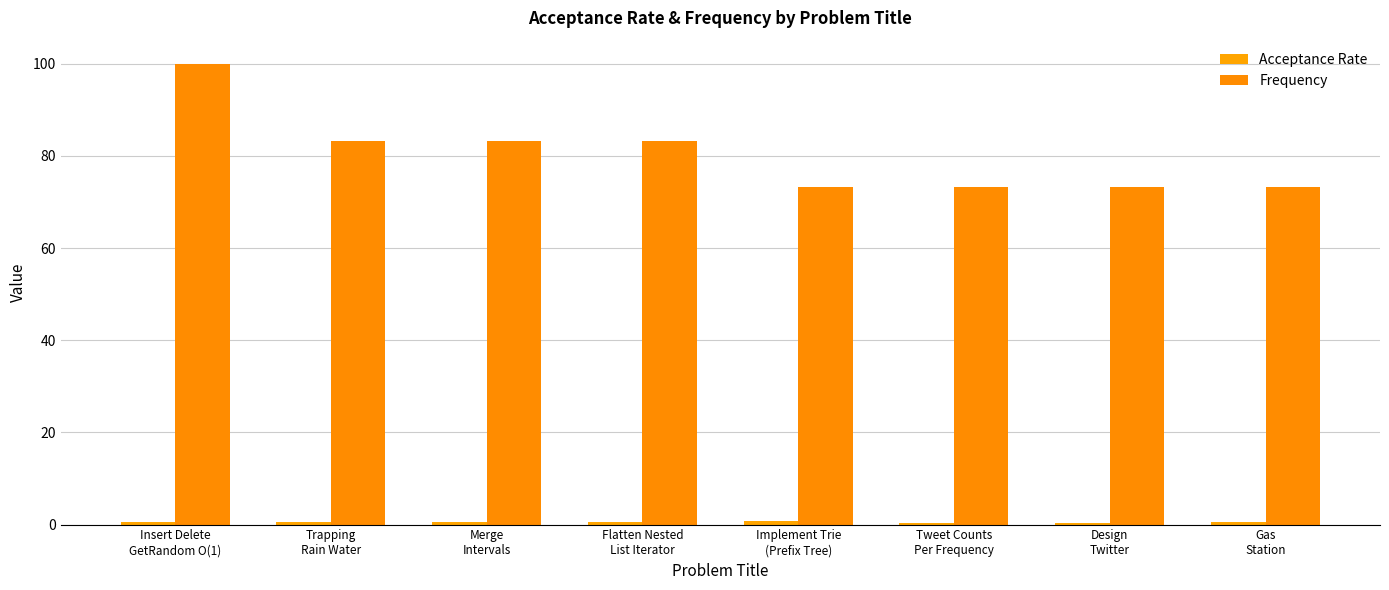

Is it true that Acceptance Rate equals 0.5 at Insert Delete
GetRandom O(1)?

True